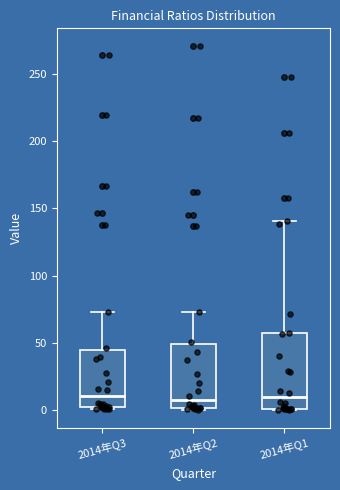

Comparing the boxes themselves (not the whiskers), which one is the tallest?

2014年Q1